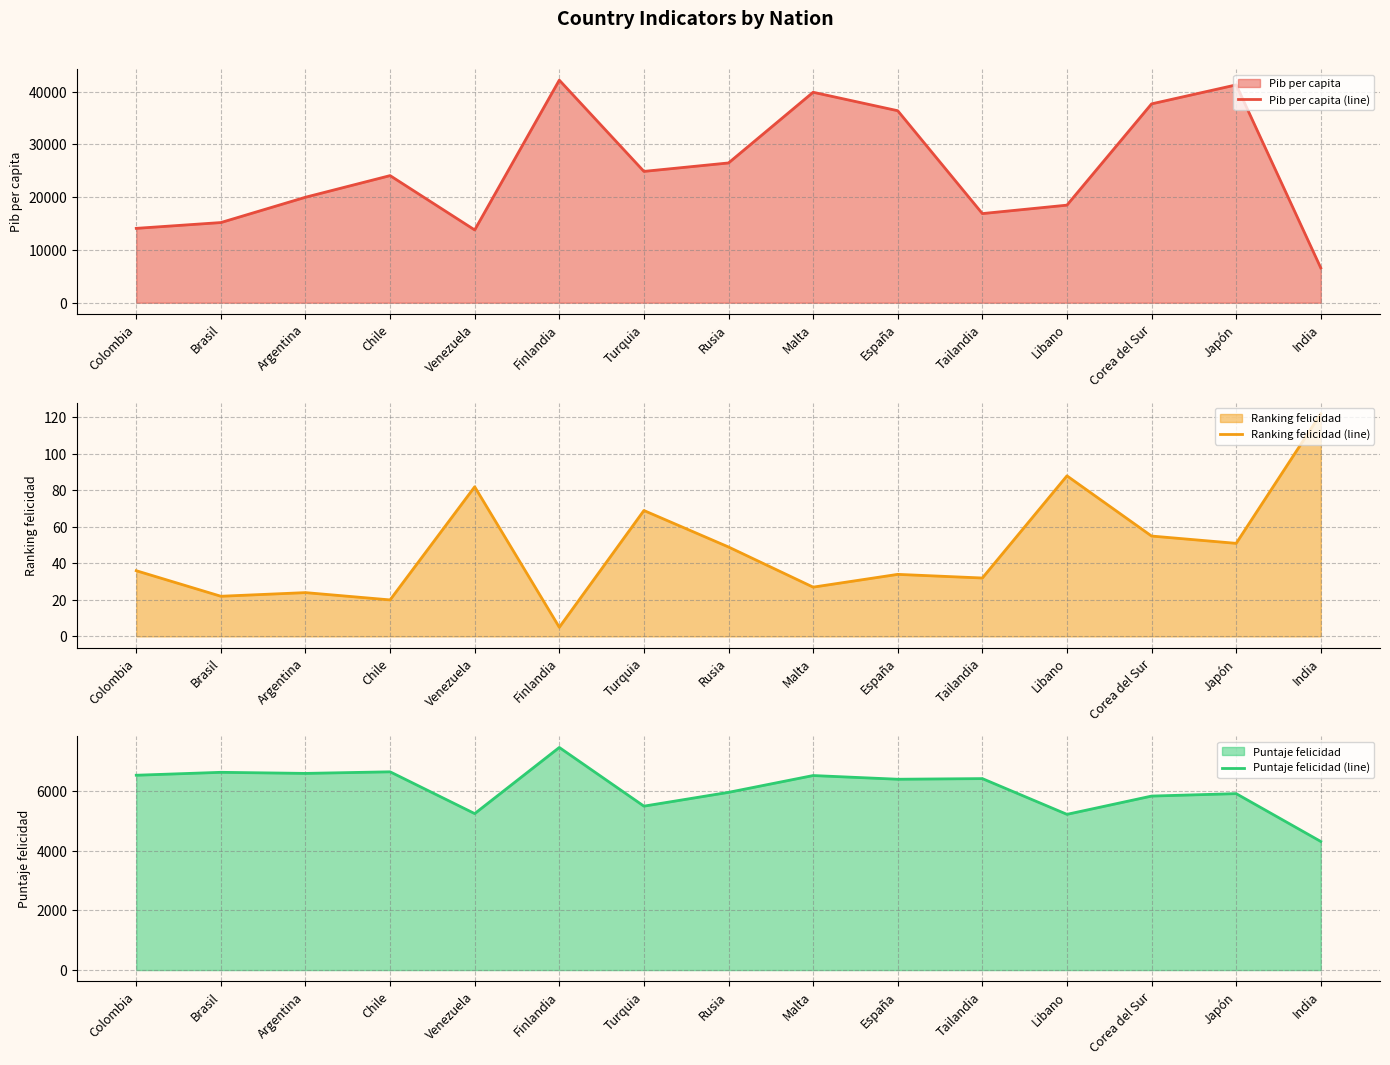

The value of Puntaje felicidad (line) at Colombia is 6537. True or false?

True